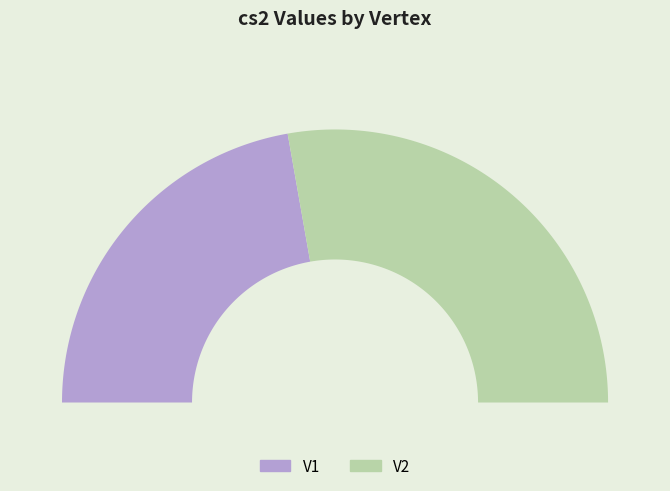

To the nearest percent, what percentage of the pie is V1?

44%